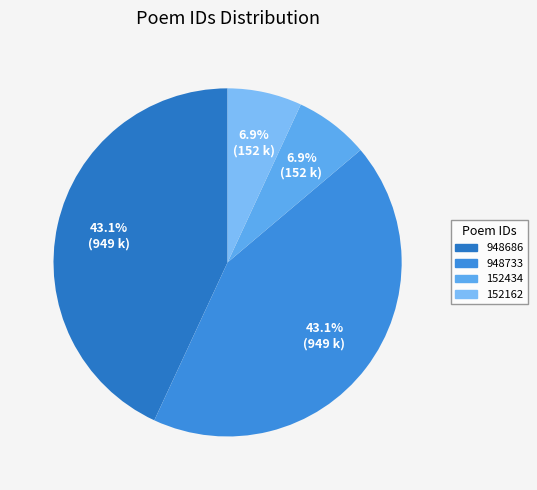

Approximately how many times larger is the value at 948733 compared to 152434?

6.2